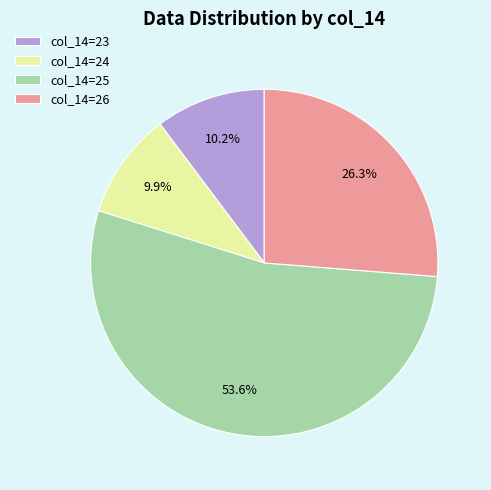

Approximately how many times larger is the value at col_14=25 compared to col_14=24?

5.4